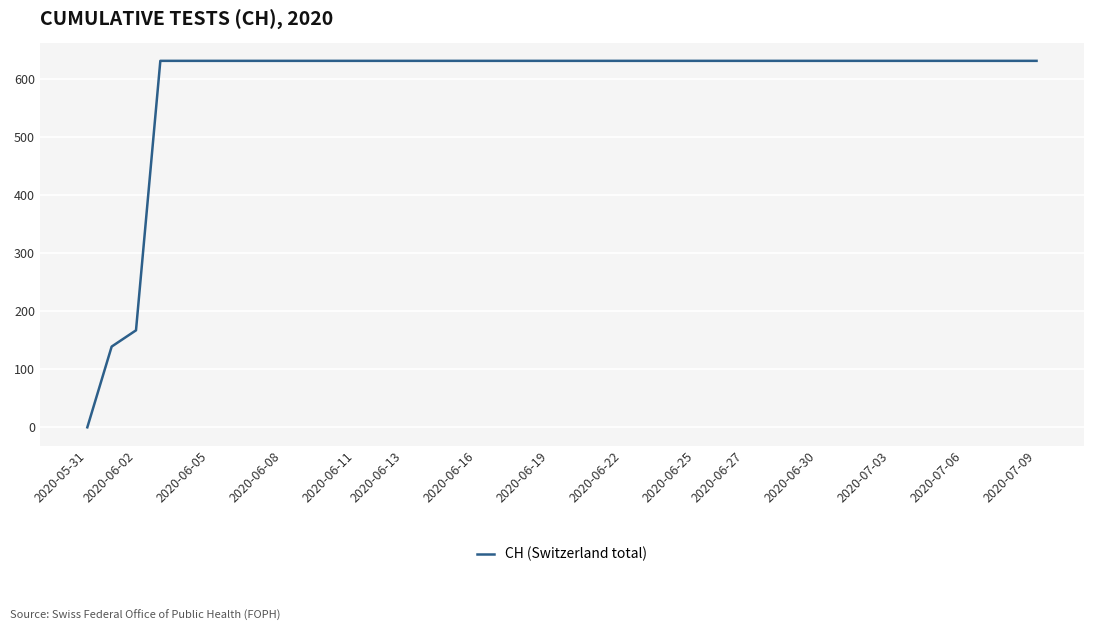

What is the maximum value shown in the chart?

631